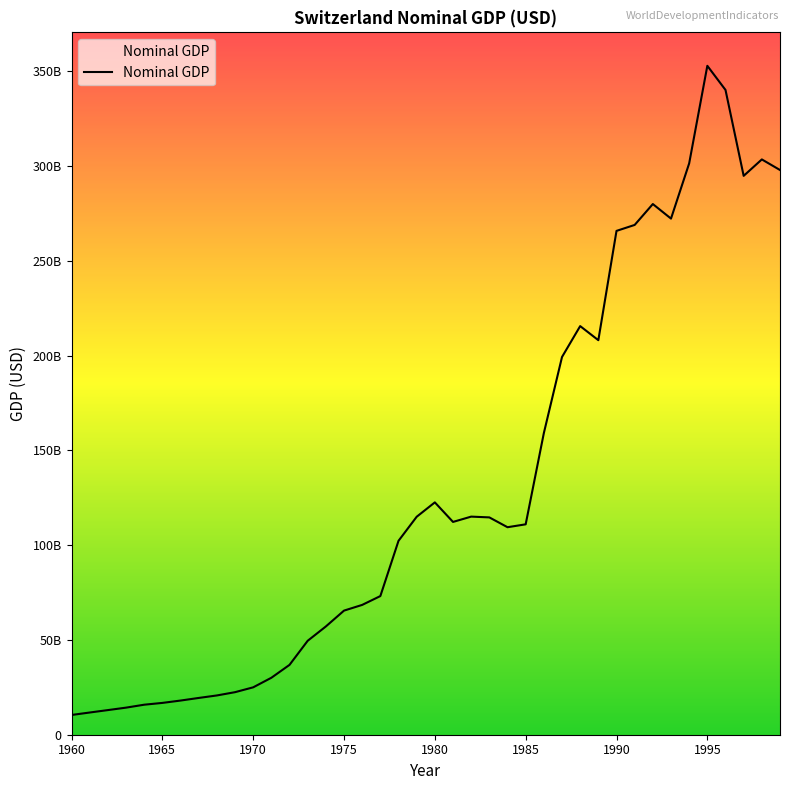

Is this an area chart (filled region under the line)?

No